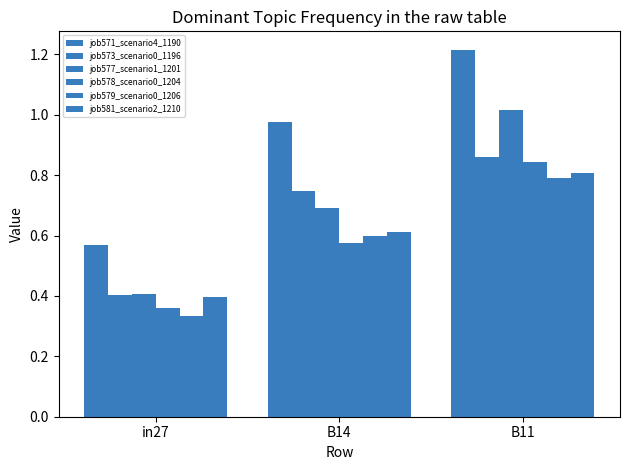

Are the bars grouped side by side (vs. stacked)?

Yes